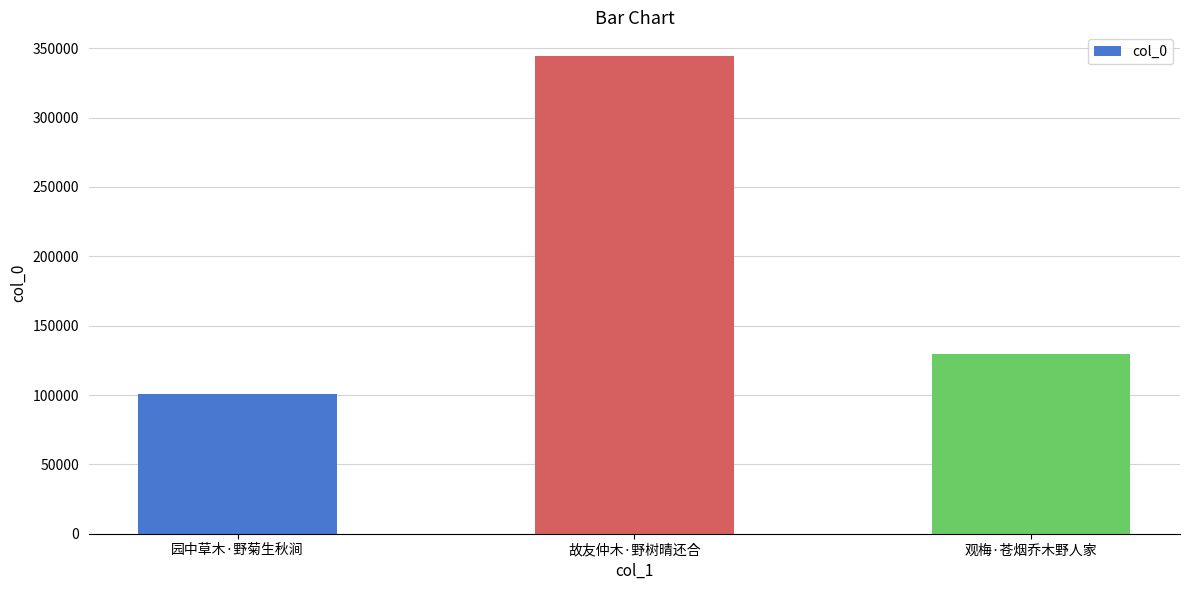

What position from the right is 故友仲木·野树晴还合?

2